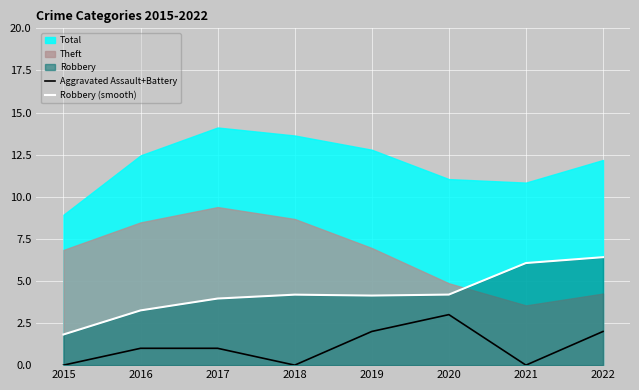

True or false: Robbery (smooth) and Aggravated Assault+Battery cross at least once.

False